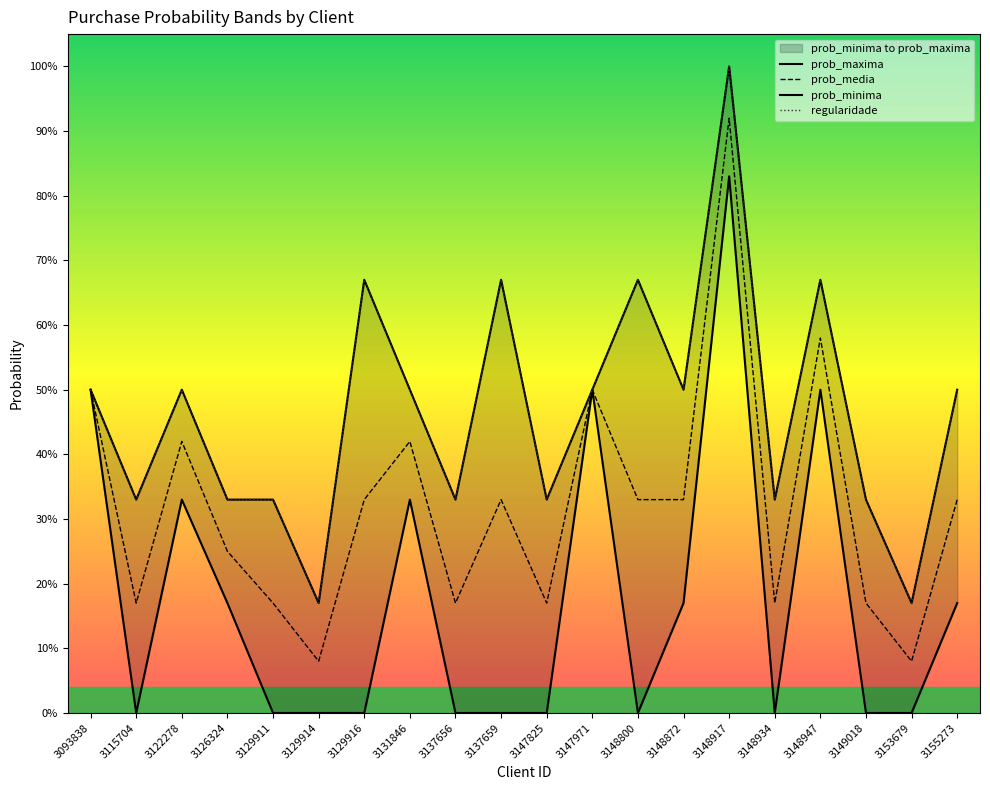

How many prob_minima values are between 0 and 1?

20